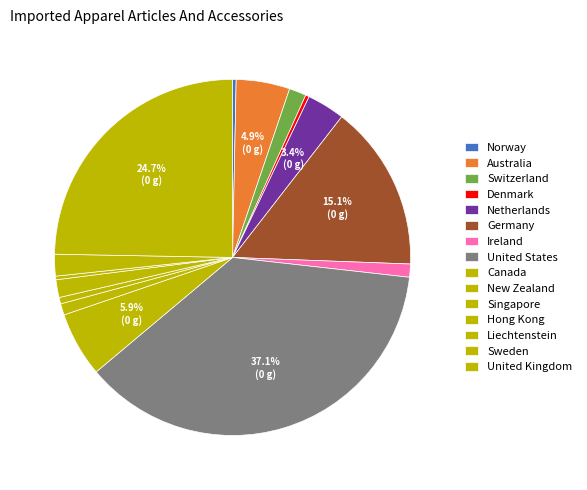

The Germany slice represents 1% of the pie. True or false?

False